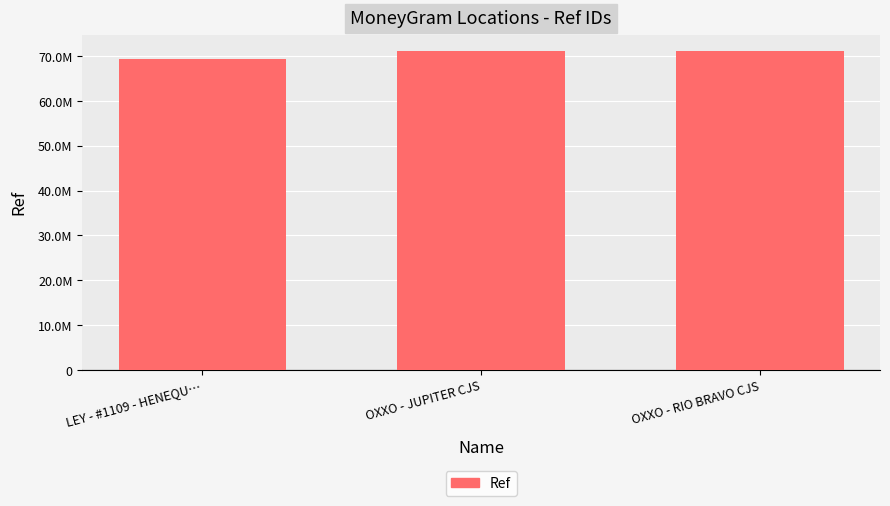

Is it true that the value at OXXO - JUPITER CJS is 46334804?

False